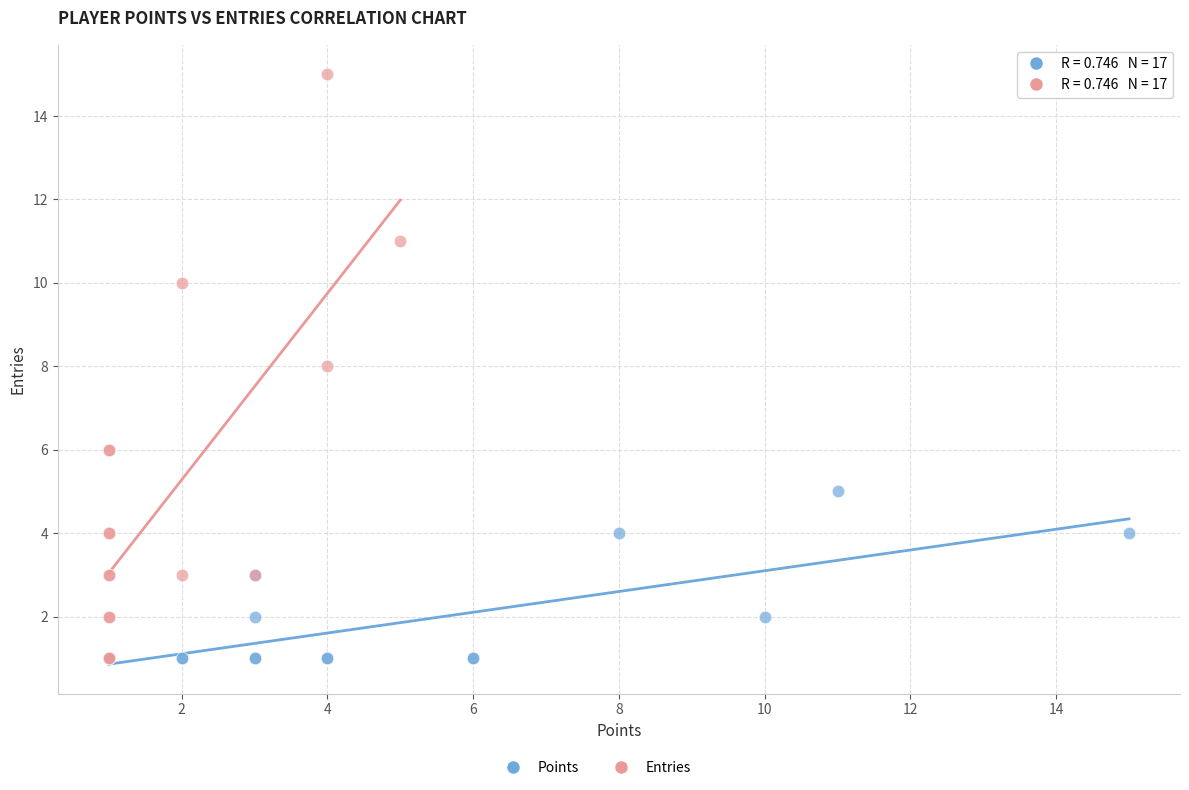

Which series reaches the maximum Y coordinate?

Entries